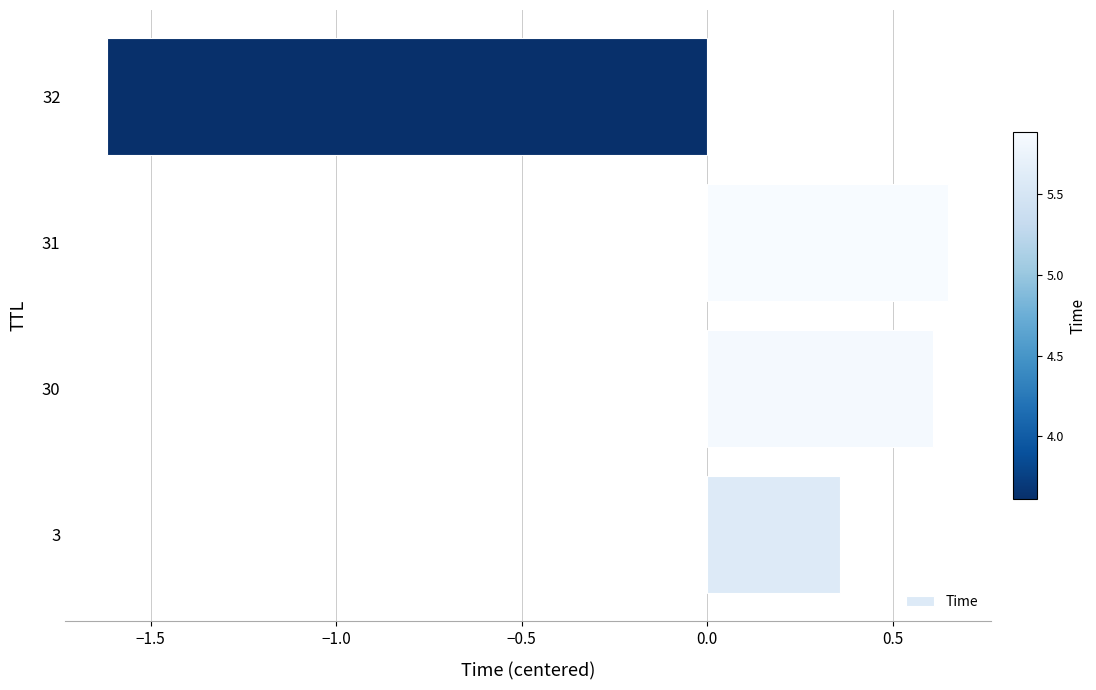

Are the bars horizontal?

Yes